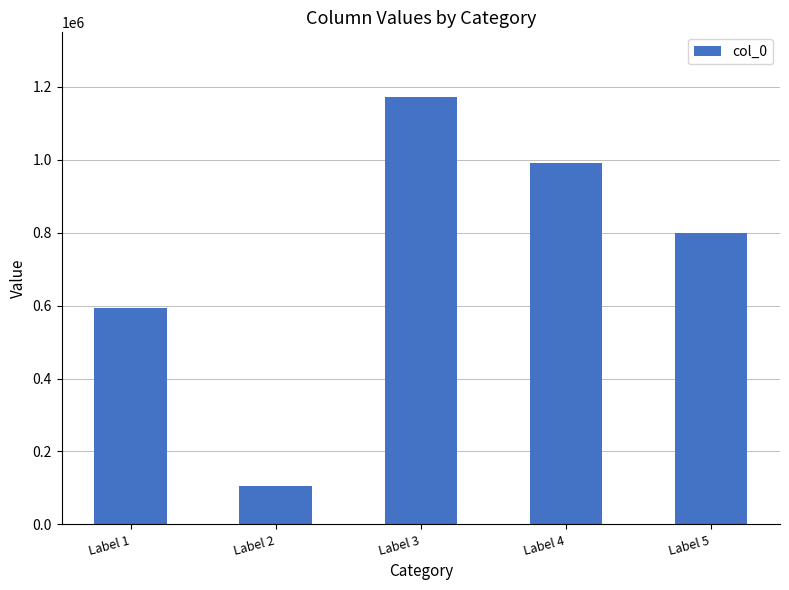

Is it true that the value at Label 1 is 262364?

False